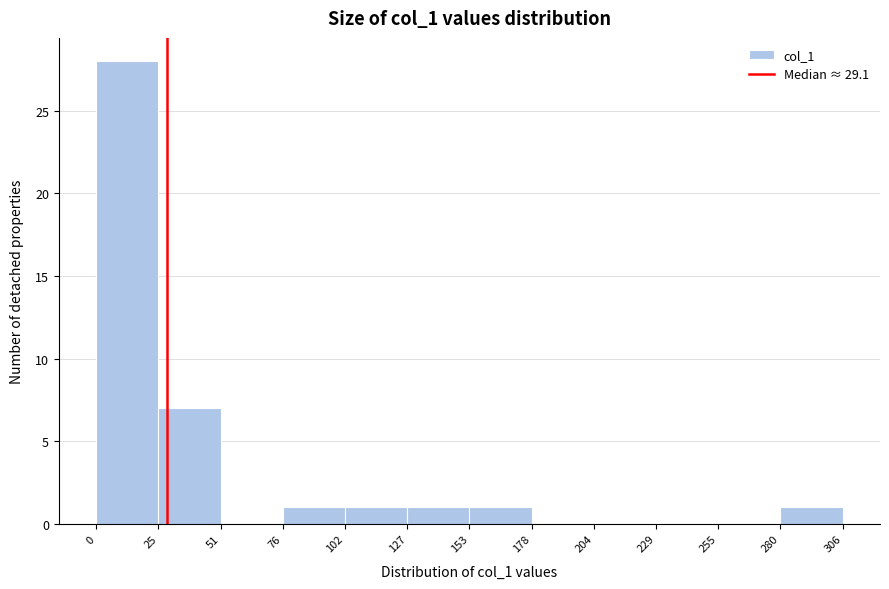

Over which range of the x-axis is the bar tallest?

0 to 25